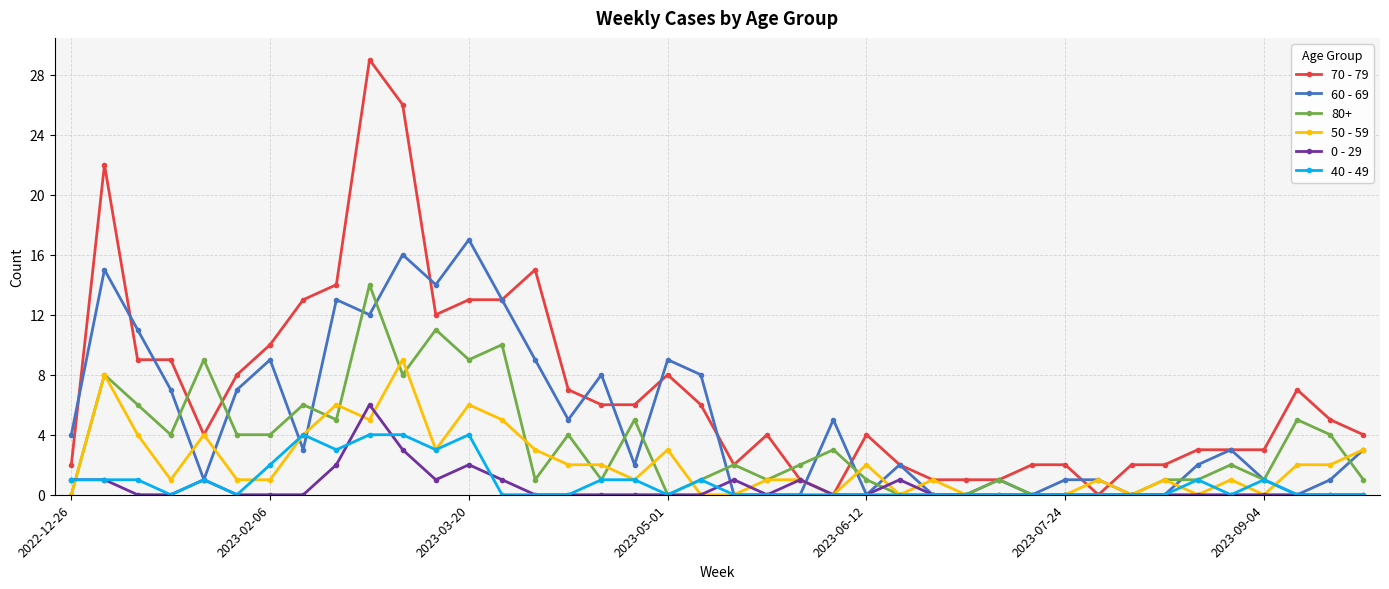

What is the greatest value displayed?

29